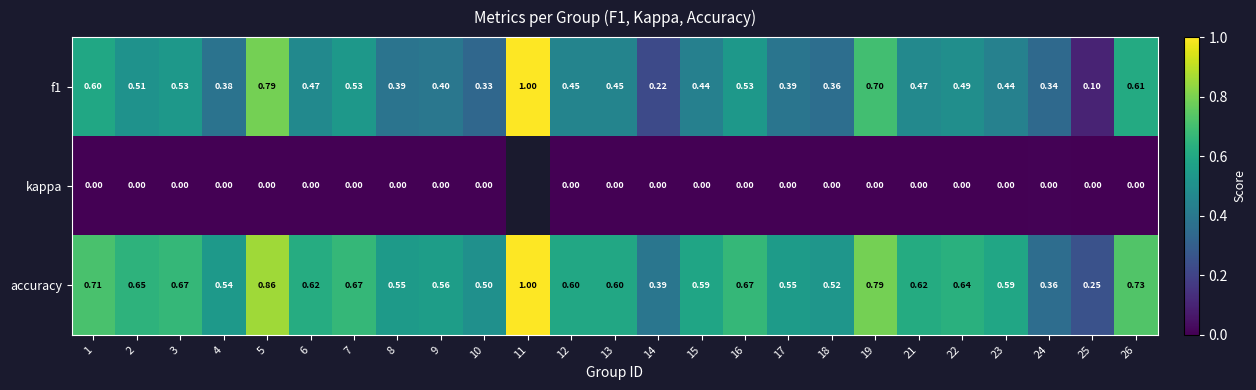

Which series has the largest total across all categories?

accuracy